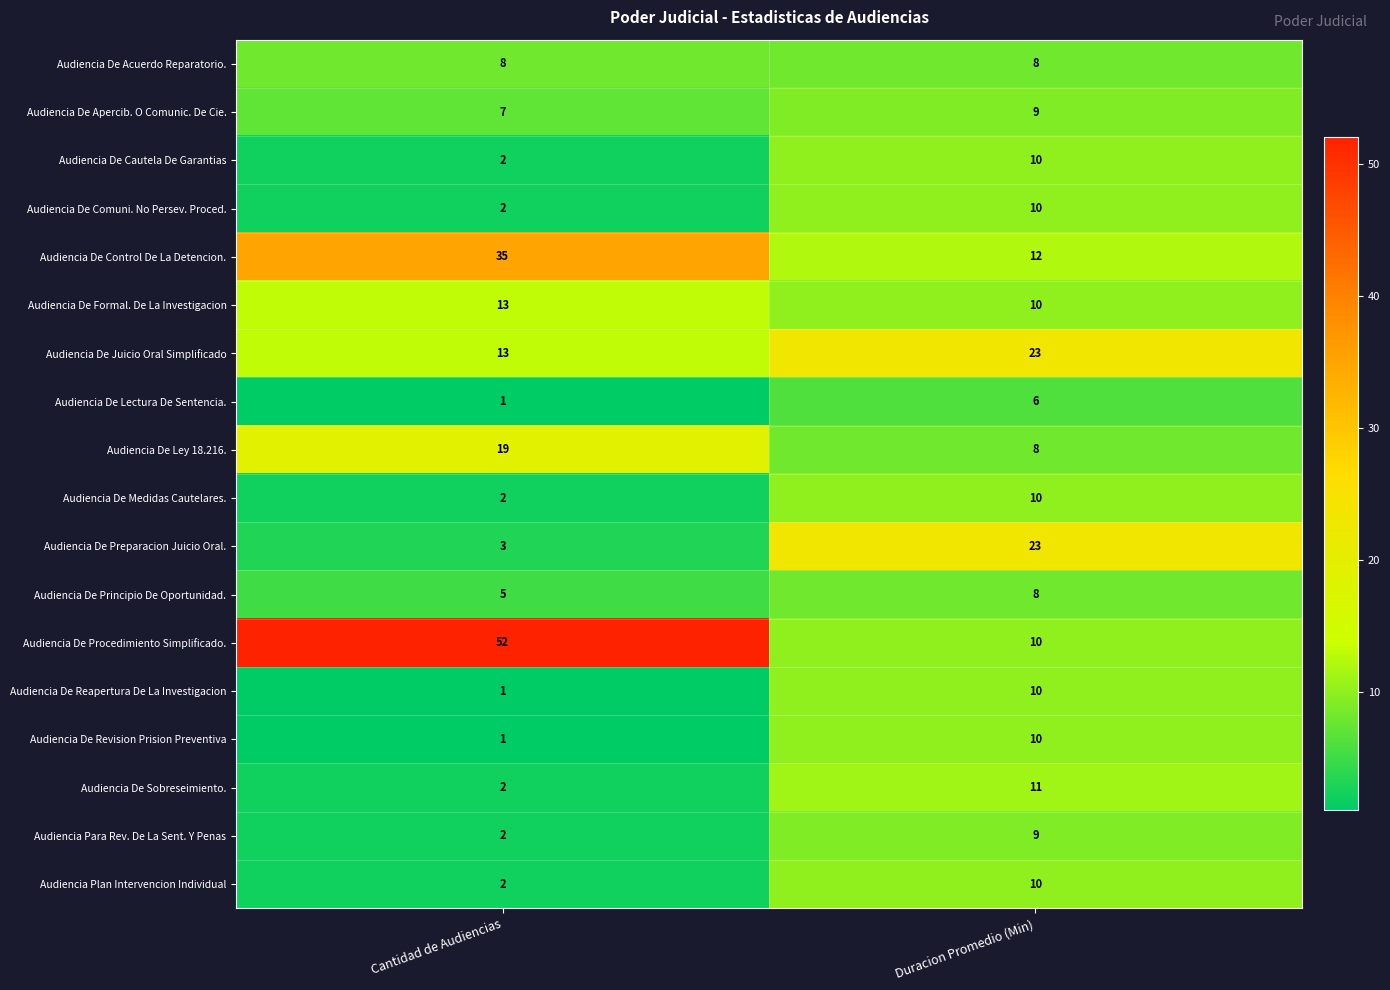

What is the average value of the Audiencia De Ley 18.216. series?

14